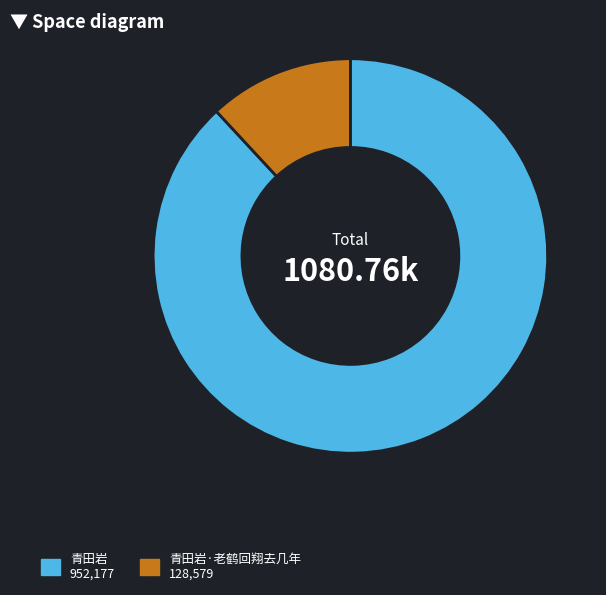

Rank the categories by value from lowest to highest.

青田岩·老鹤回翔去几年 128,579, 青田岩 952,177